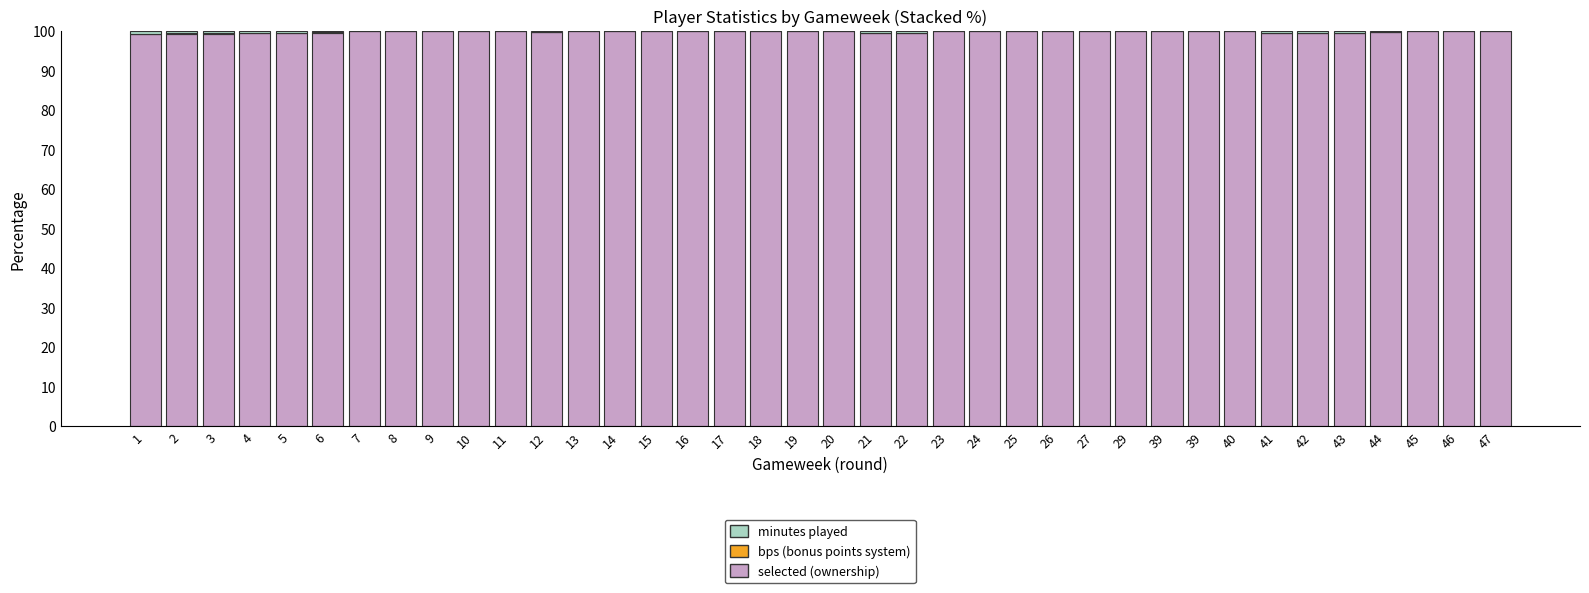

Are the bars horizontal?

No